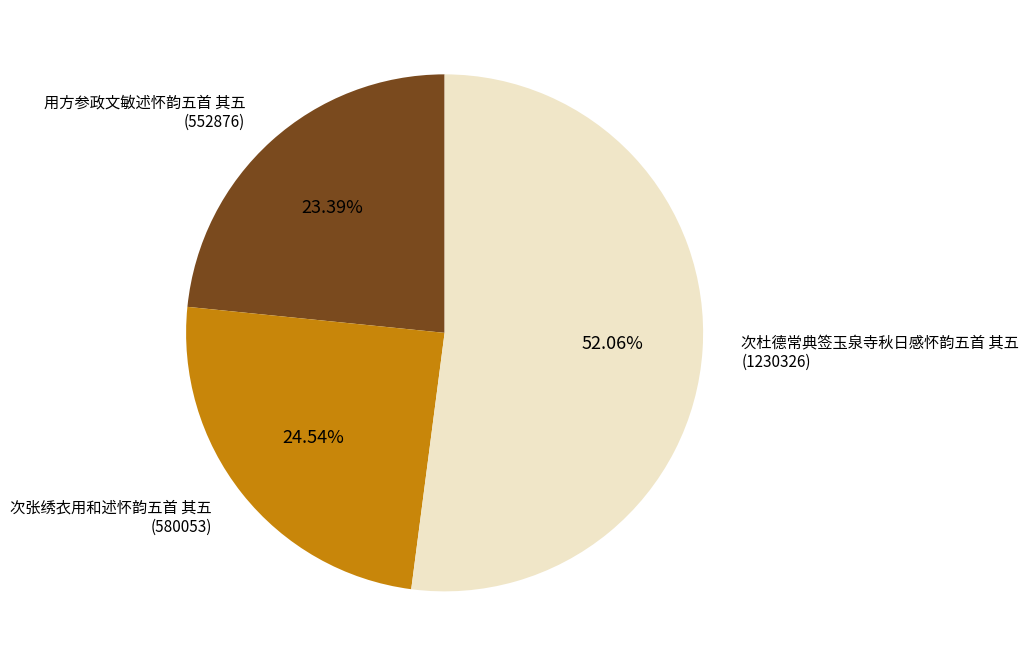

Which slice is the largest?

次杜德常典签玉泉寺秋日感怀韵五首 其五